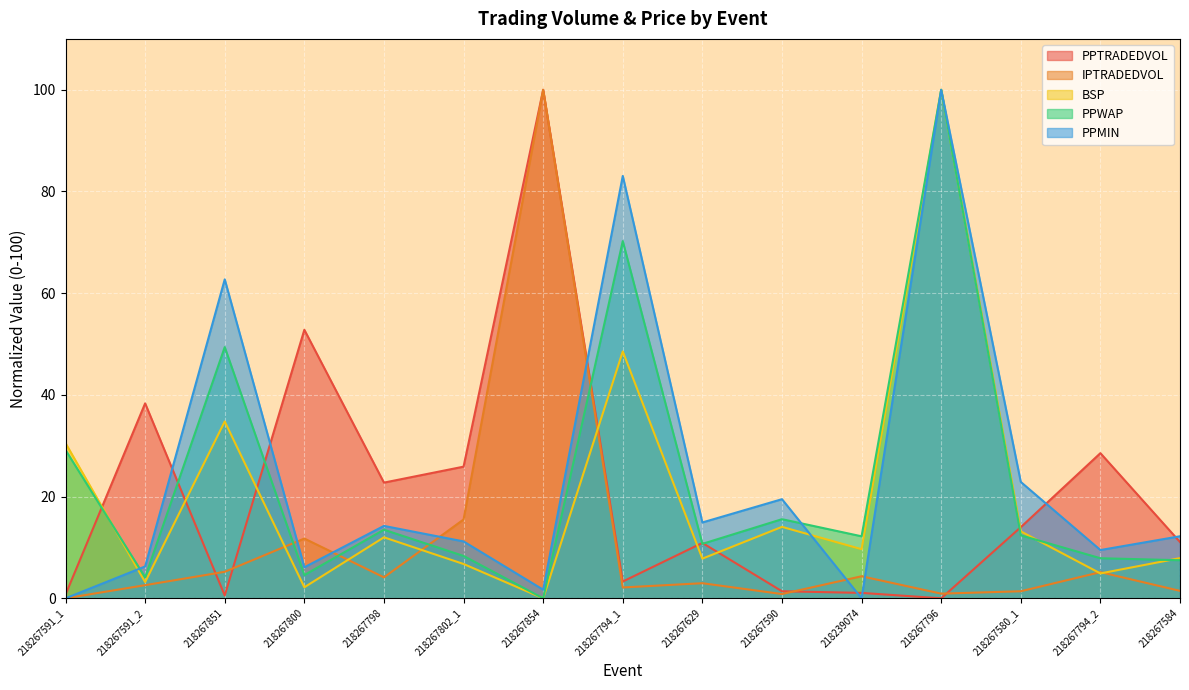

Is the value of PPTRADEDVOL at 218267591_1 greater than the value of BSP at 218267802_1?

No